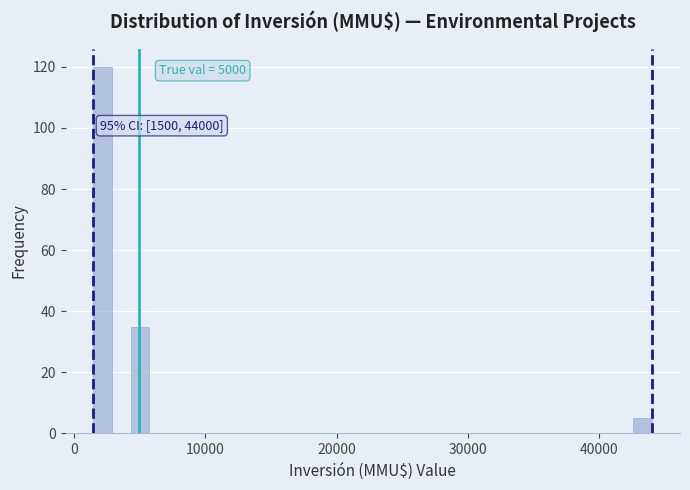

Around what value on the x-axis is the tallest bar? Give the approximate position of its centre, as read against the axis.

2000